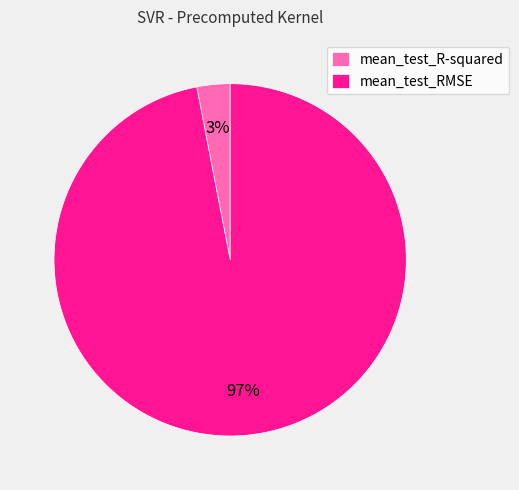

Count the number of slices in the pie.

2